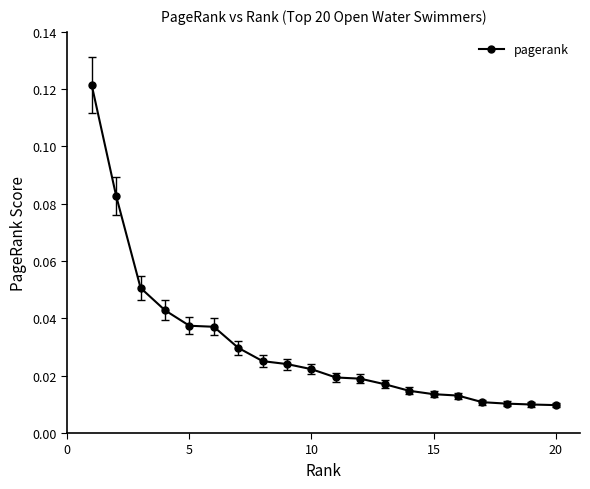

What is the sum of all values?

0.6